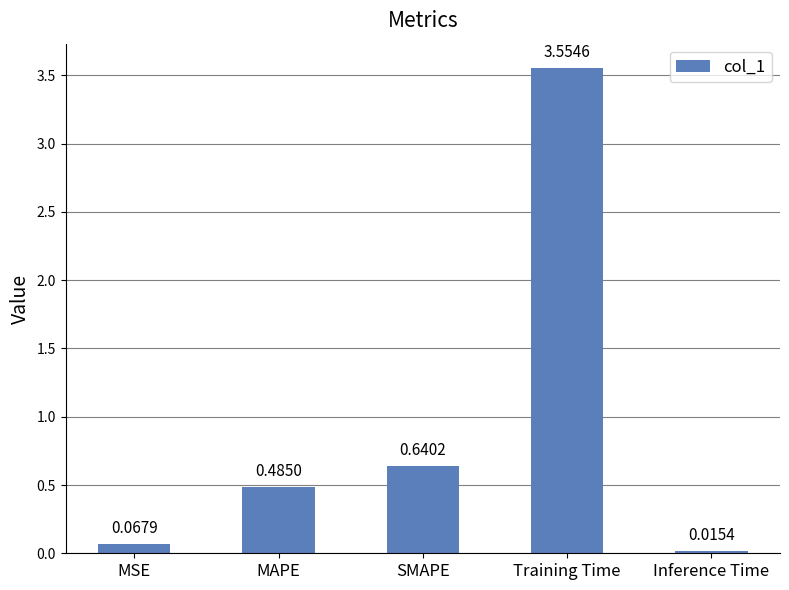

Which label corresponds to the smallest value in the chart?

Inference Time